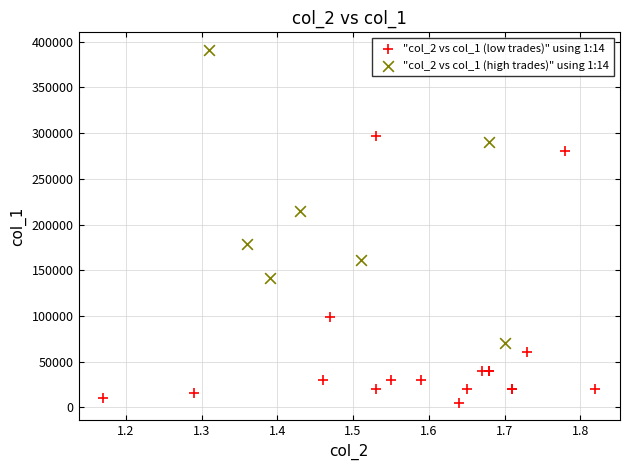

Which series contains the highest Y value?

"col_2 vs col_1 (high trades)" using 1:14